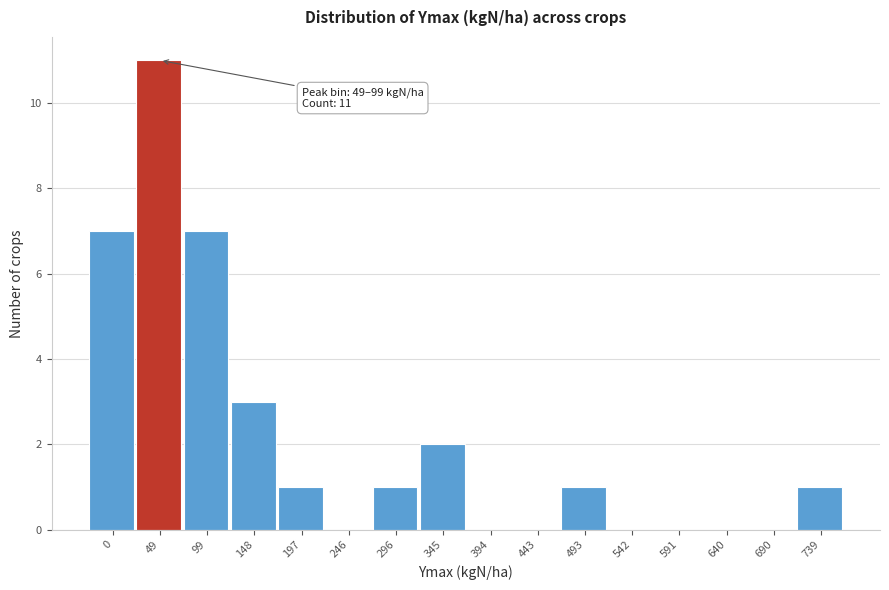

Reading left to right, extract all data points from this chart.

0=7	49=11	99=7	148=3	197=1	246=0	296=1	345=2	394=0	443=0	493=1	542=0	591=0	640=0	690=0	739=1